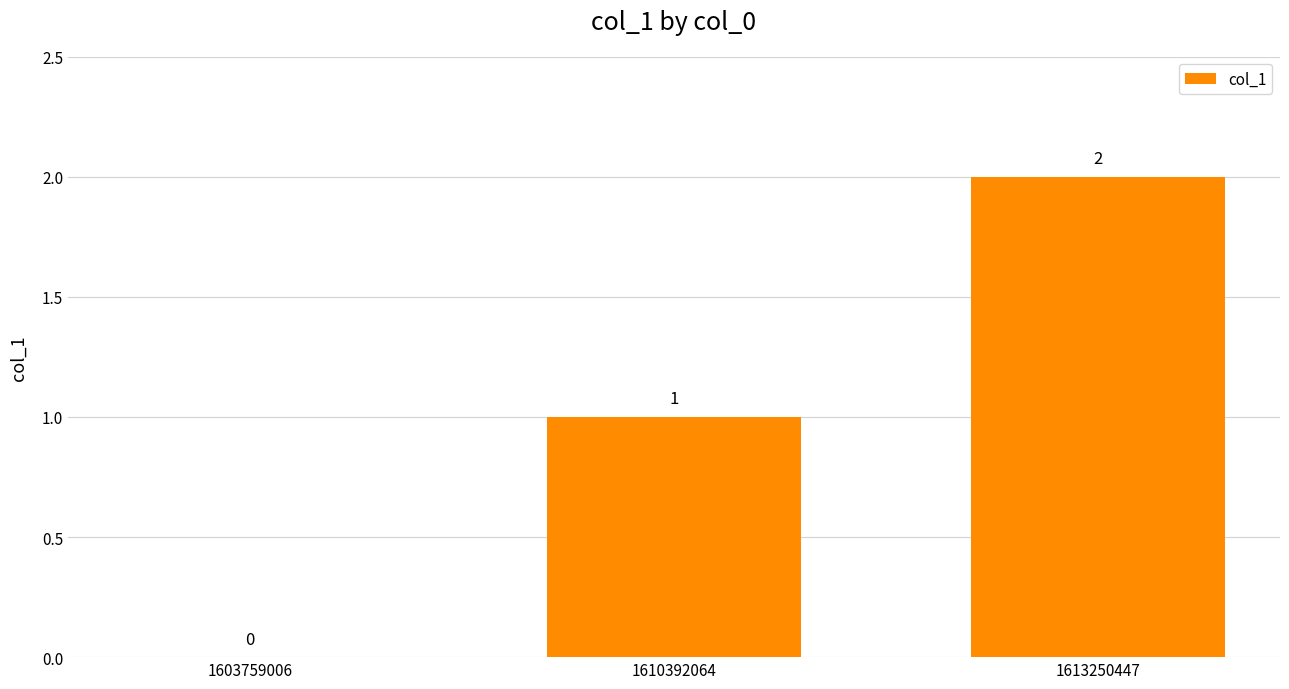

Reading left to right, list all the values displayed in this chart.

1603759006=0	1610392064=1	1613250447=2